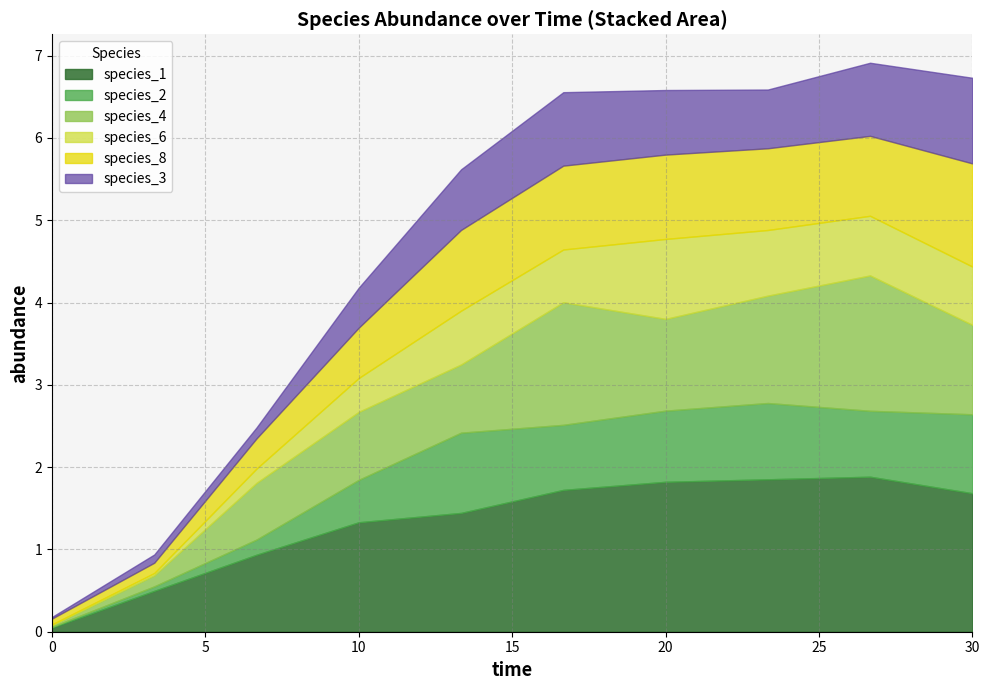

Reading left to right, list all the values displayed in this chart.

species_1: 0.1	0.5	0.9	1.3	1.4	1.7	1.8	1.9	1.9	1.7
species_2: 0.0	0.1	0.2	0.5	1.0	0.8	0.9	0.9	0.8	1.0
species_4: 0.0	0.1	0.7	0.8	0.8	1.5	1.1	1.3	1.6	1.1
species_6: 0.0	0.0	0.2	0.4	0.7	0.6	1.0	0.8	0.7	0.7
species_8: 0.1	0.1	0.4	0.6	1.0	1.0	1.0	1.0	1.0	1.3
species_3: 0.0	0.1	0.1	0.5	0.7	0.9	0.8	0.7	0.9	1.0